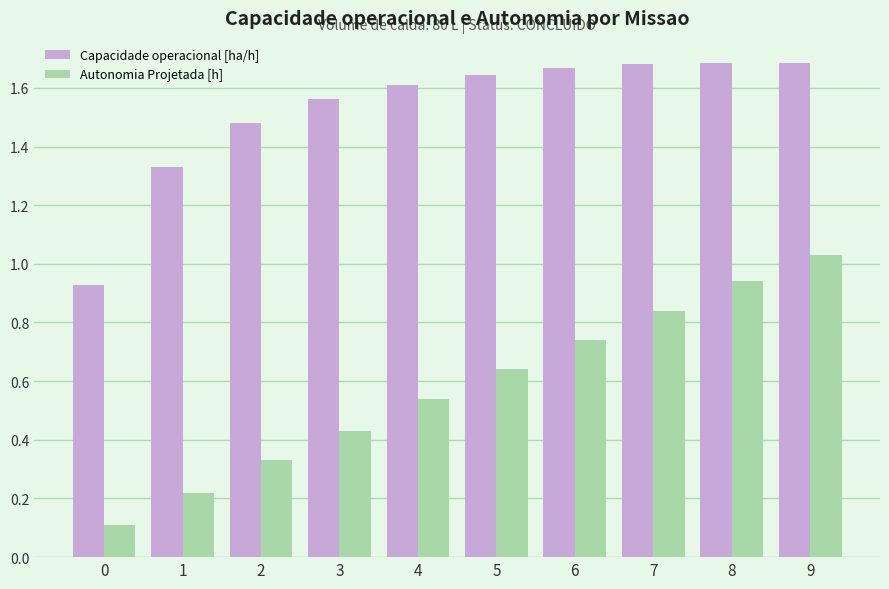

What are all the series names shown in the legend?

Capacidade operacional [ha/h], Autonomia Projetada [h]